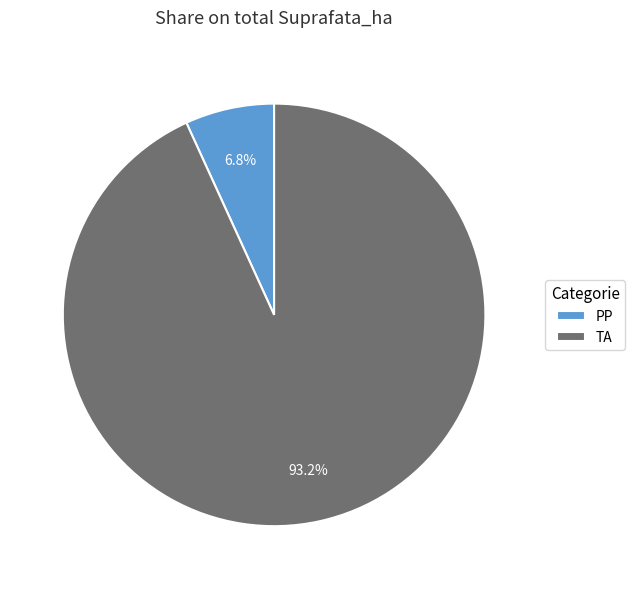

True or false: PP accounts for 7% of the total.

True